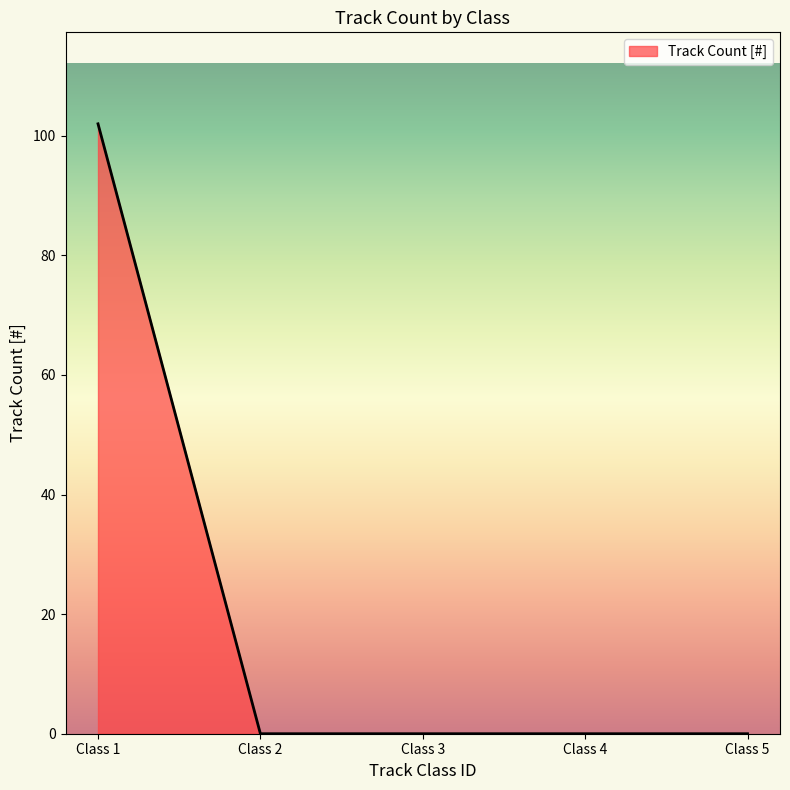

What is the greatest value displayed?

102